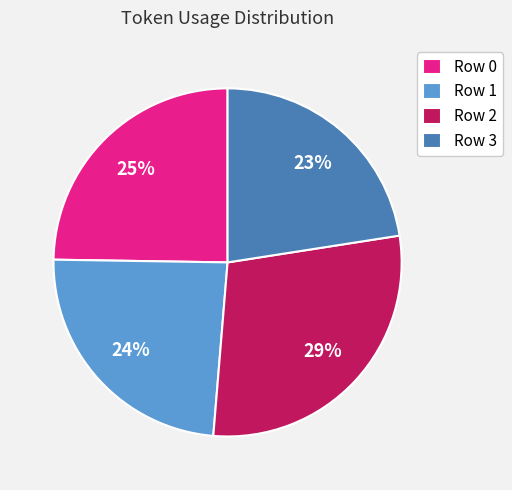

Which slice is the largest?

Row 2